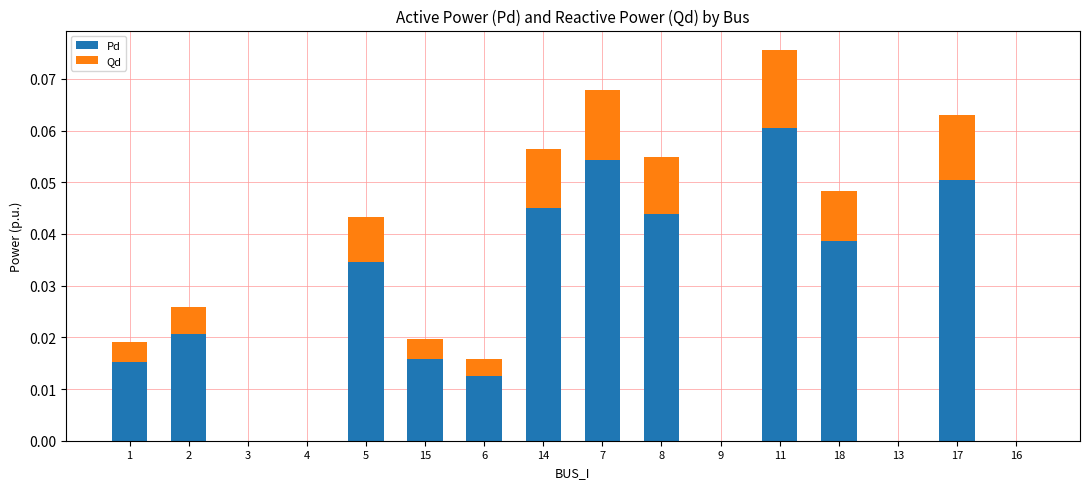

Which category has the highest value in the Pd series?

11